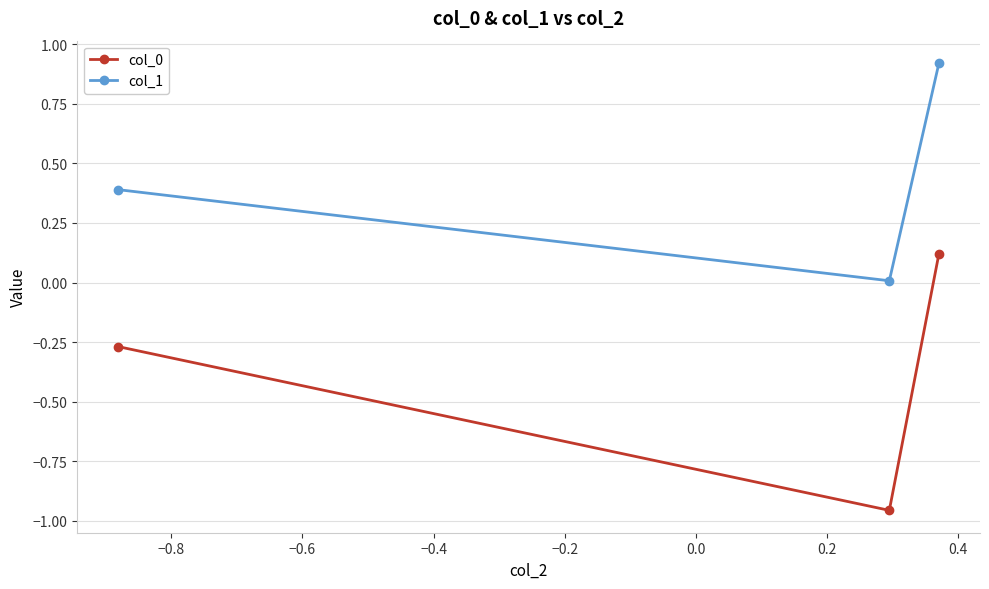

What is the average value of the col_1 series?

0.4